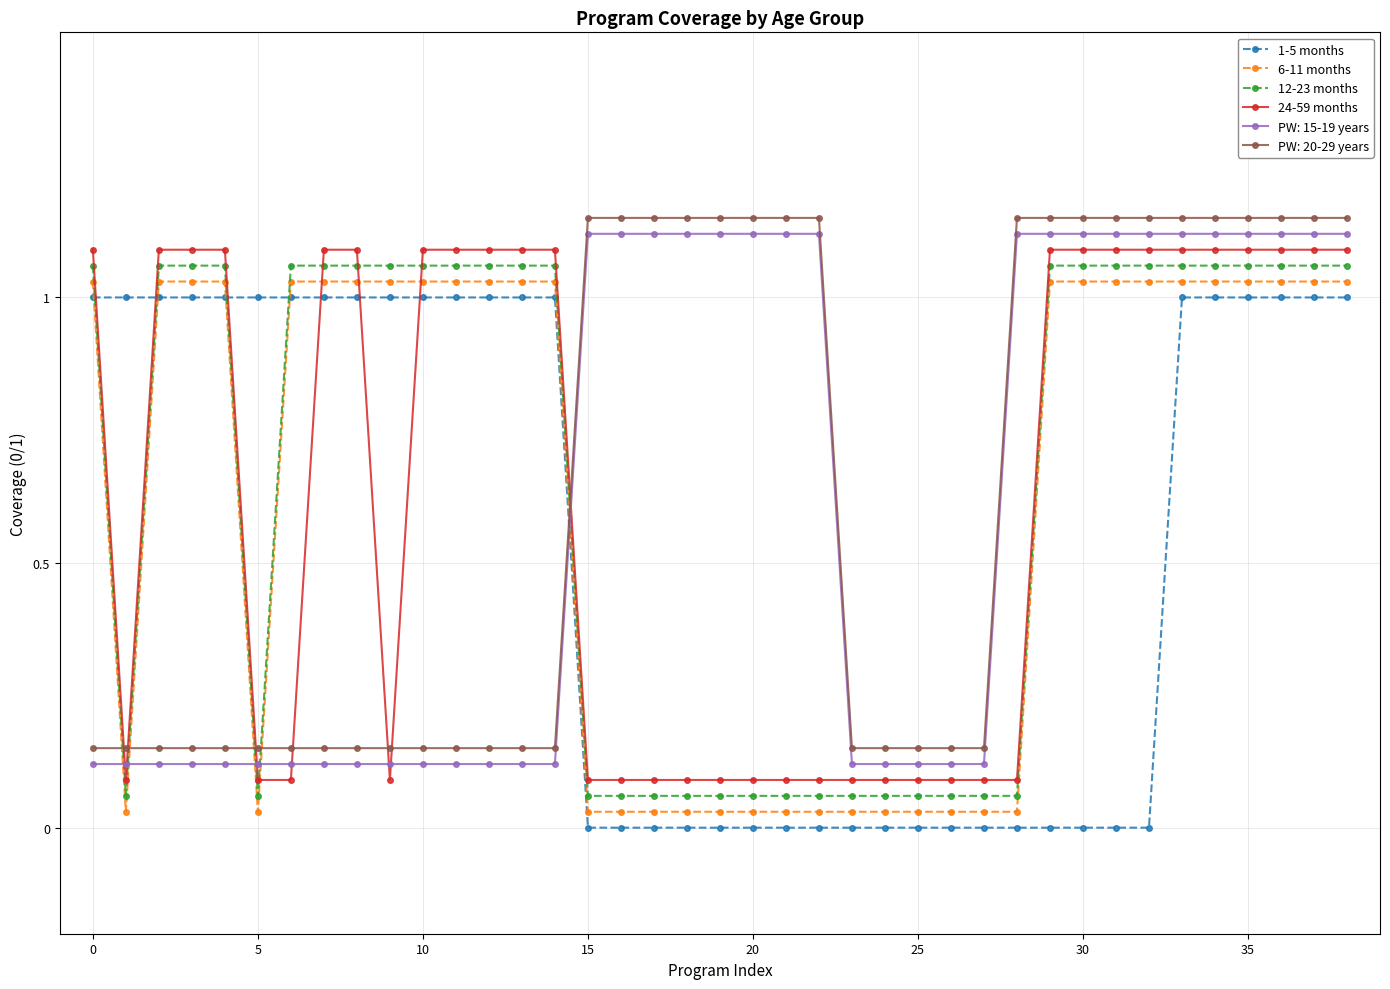

What is the sum of all 6-11 months values?

24.2